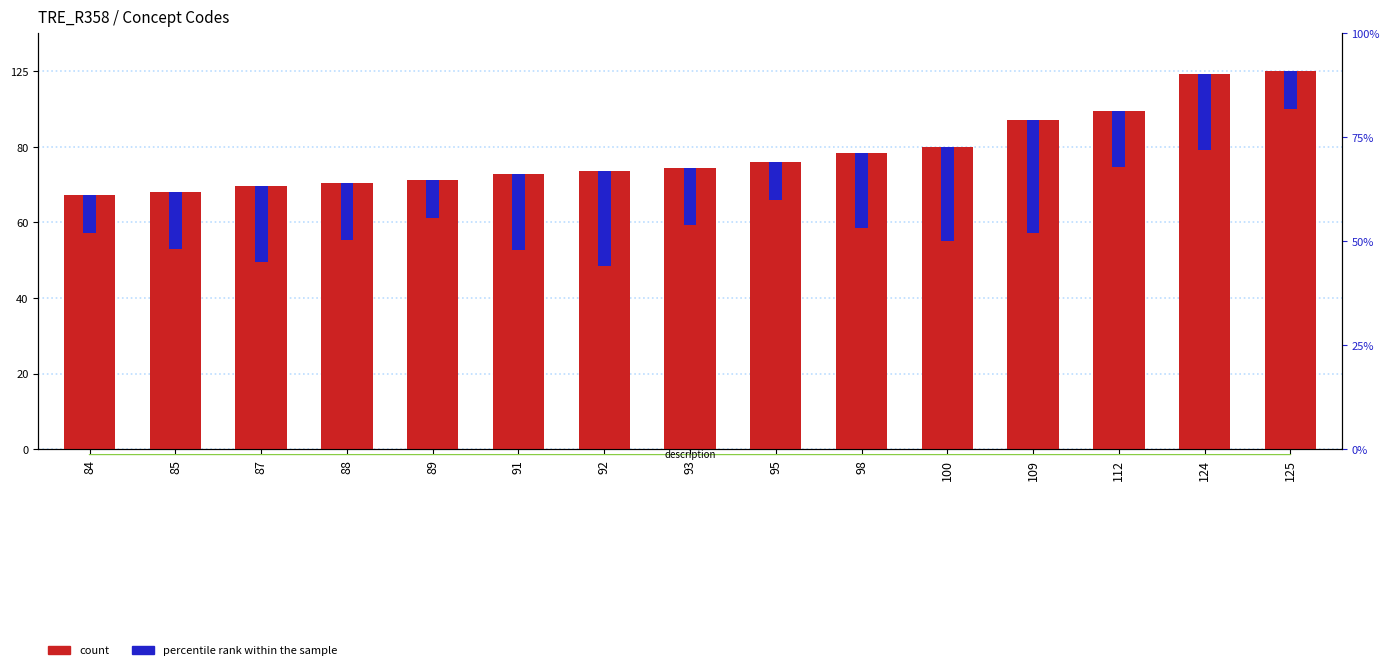

What are all the series names shown in the legend?

count, percentile rank within the sample